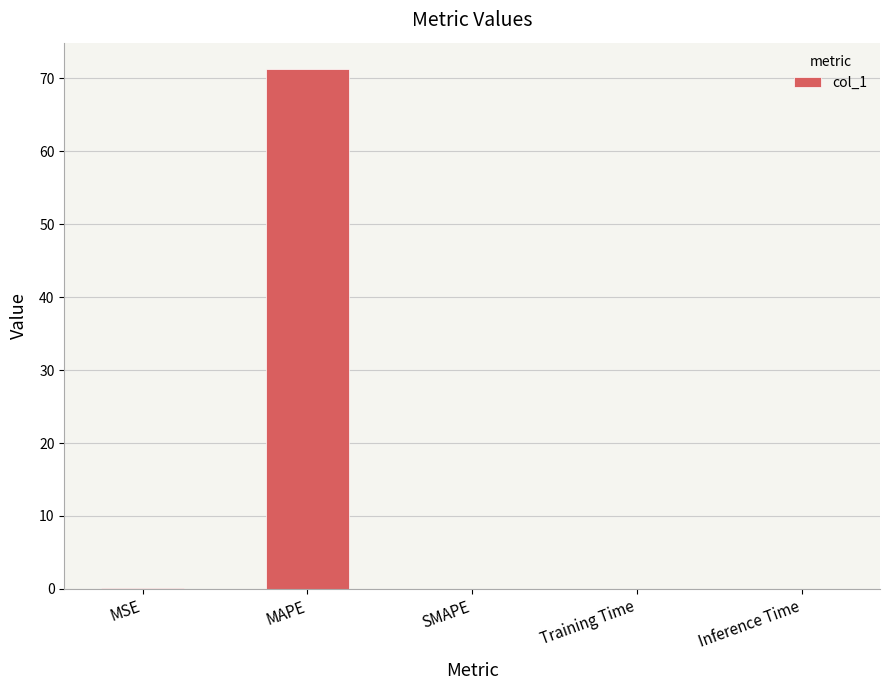

How many series are shown in this chart?

1